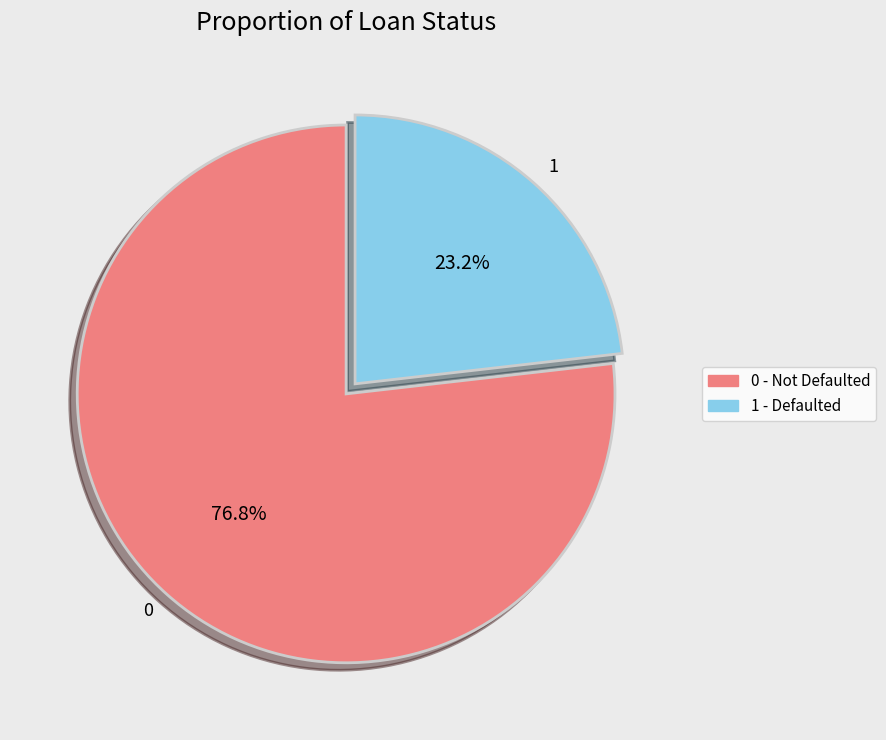

How many segments does this pie chart have?

2